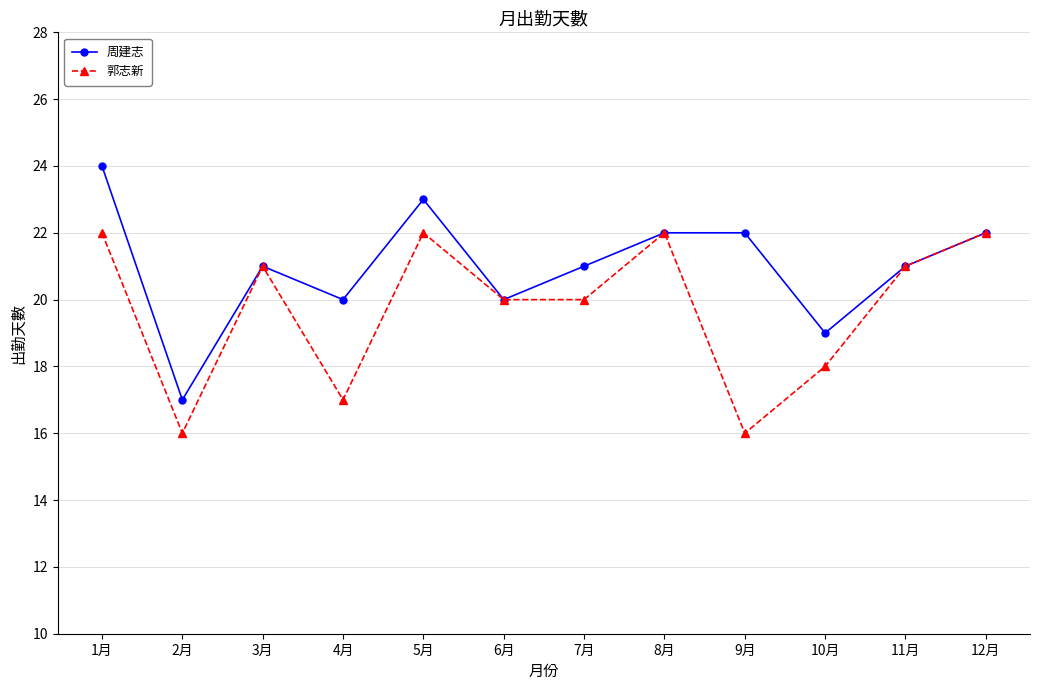

Which series changed the most between 1月 and 7月?

周建志